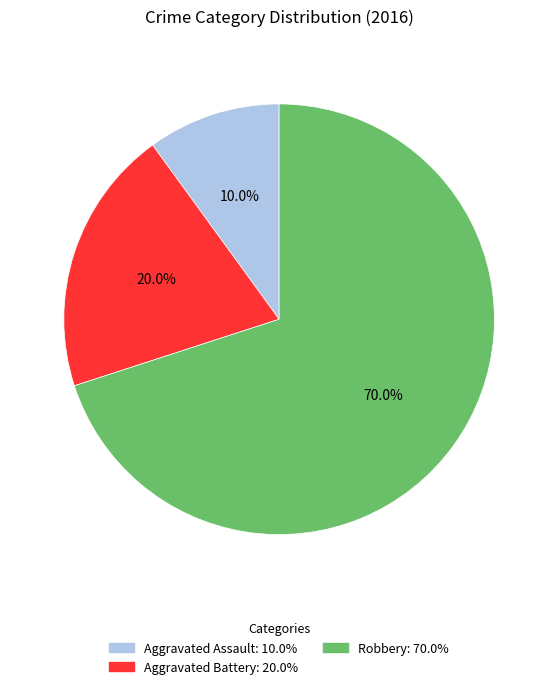

To the nearest percent, what portion does Robbery represent?

70%